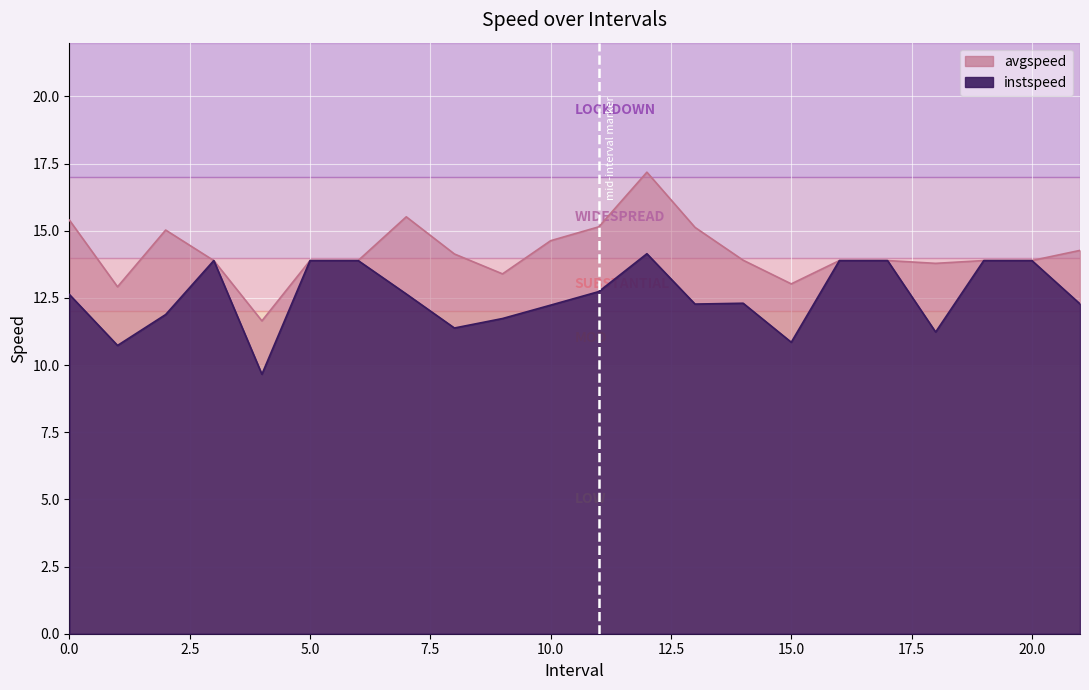

The avgspeed series shows 15.1 at 11.0. True or false?

True